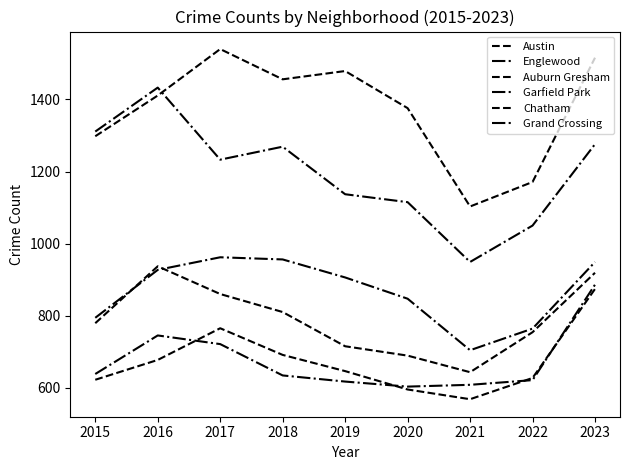

Rank the series at 2018 from lowest to highest value.

Grand Crossing, Chatham, Auburn Gresham, Garfield Park, Englewood, Austin